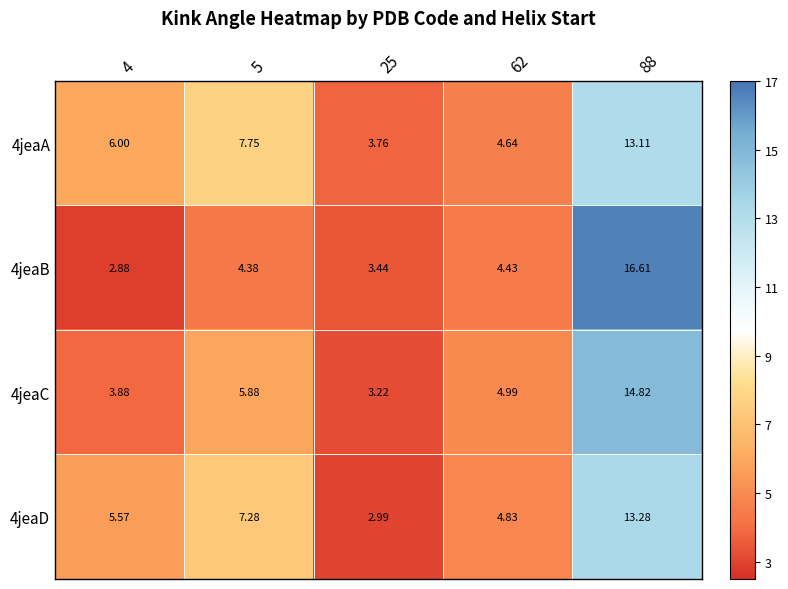

Which series changed the most between 5 and 88?

4jeaB